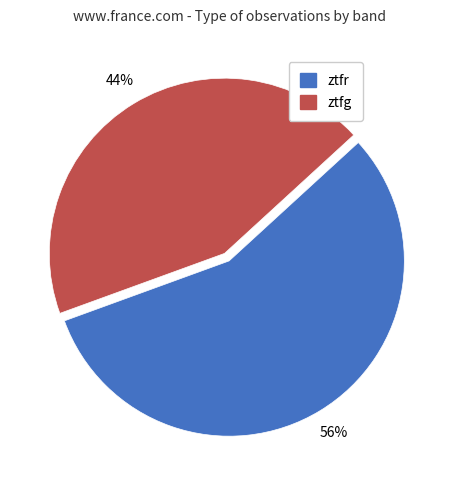

Is the sum of ztfr and ztfg greater than half?

Yes